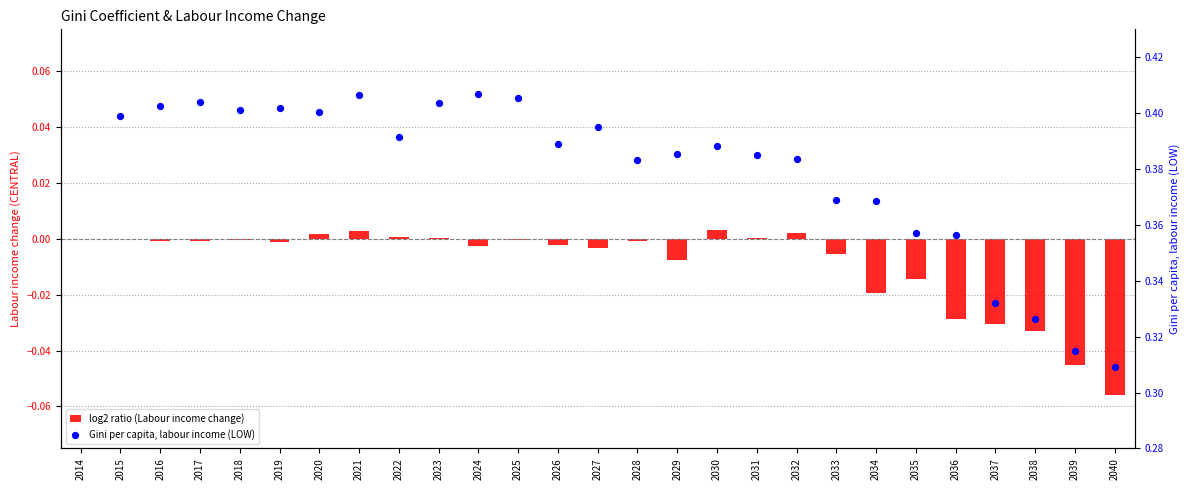

At which category is the sum across all series the highest?

2021